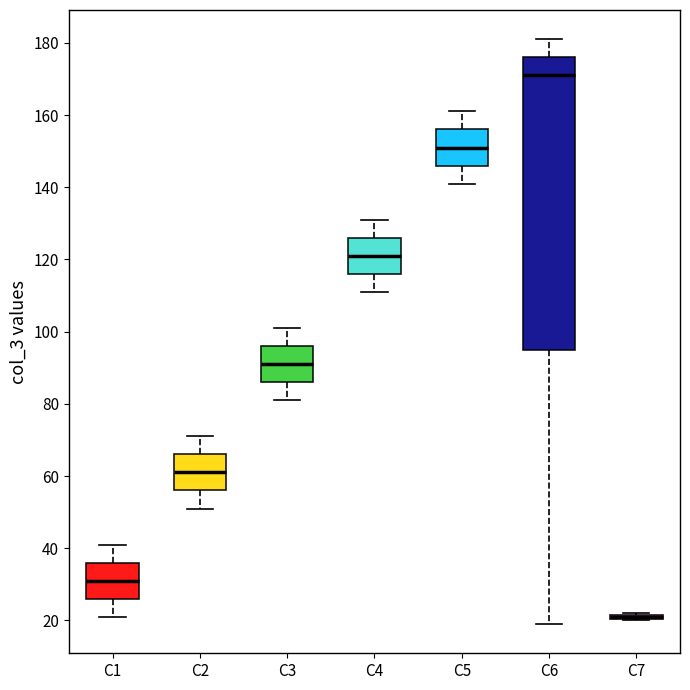

Reading left to right, transcribe this box plot: for each box, give where its median line is, the range the box spans, and where its two whiskers end, as read against the y-axis. The values are not printed on the chart, so give them approximately, as read against the axis.

C1: median 32, box 26 to 36, whiskers 22 to 42
C2: median 62, box 56 to 66, whiskers 52 to 72
C3: median 92, box 86 to 96, whiskers 82 to 102
C4: median 122, box 116 to 126, whiskers 112 to 132
C5: median 152, box 146 to 156, whiskers 142 to 162
C6: median 172, box 96 to 176, whiskers 20 to 182
C7: box collapsed to a line at 22, whiskers 20 to 22